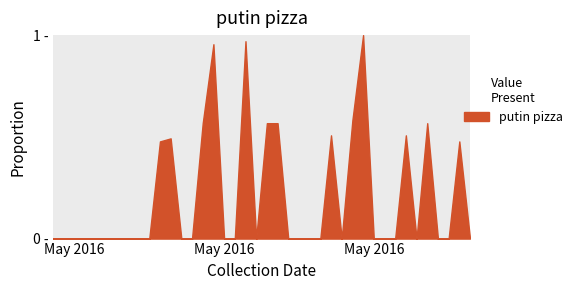

How many data points are above 0?

13